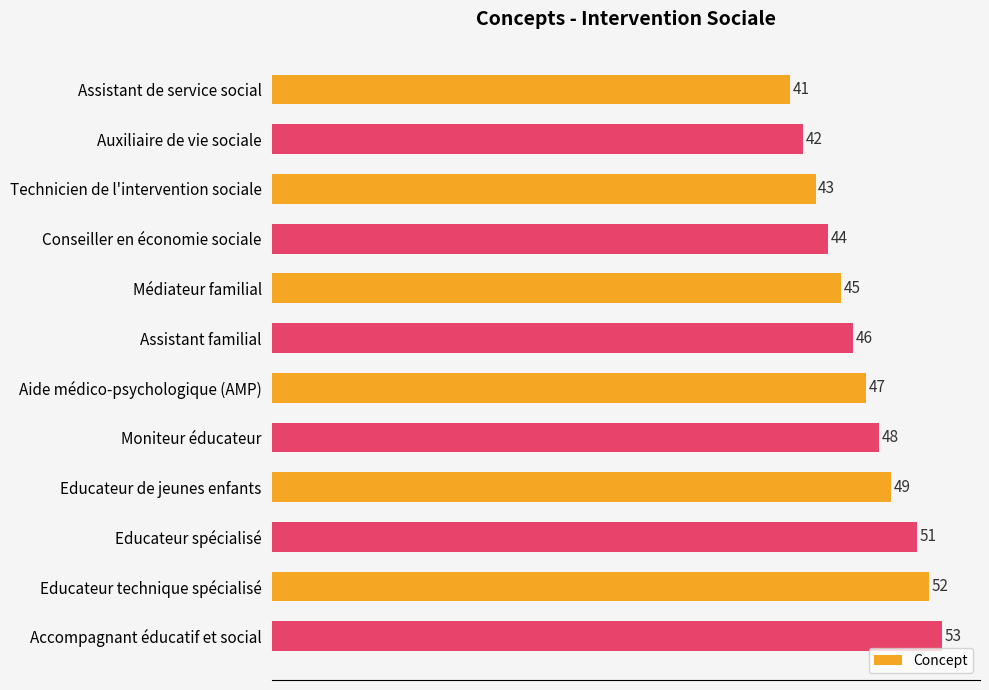

Reading top to bottom, list all the values displayed in this chart.

41	42	43	44	45	46	47	48	49	51	52	53